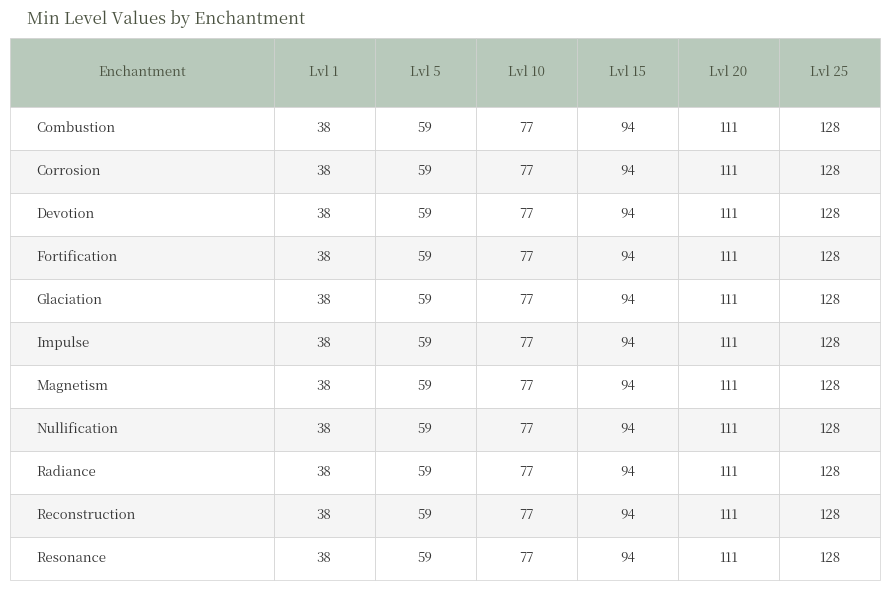

Rank the series by their average value, from highest to lowest.

Level 25, Level 20, Level 15, Level 10, Level 5, Level 1